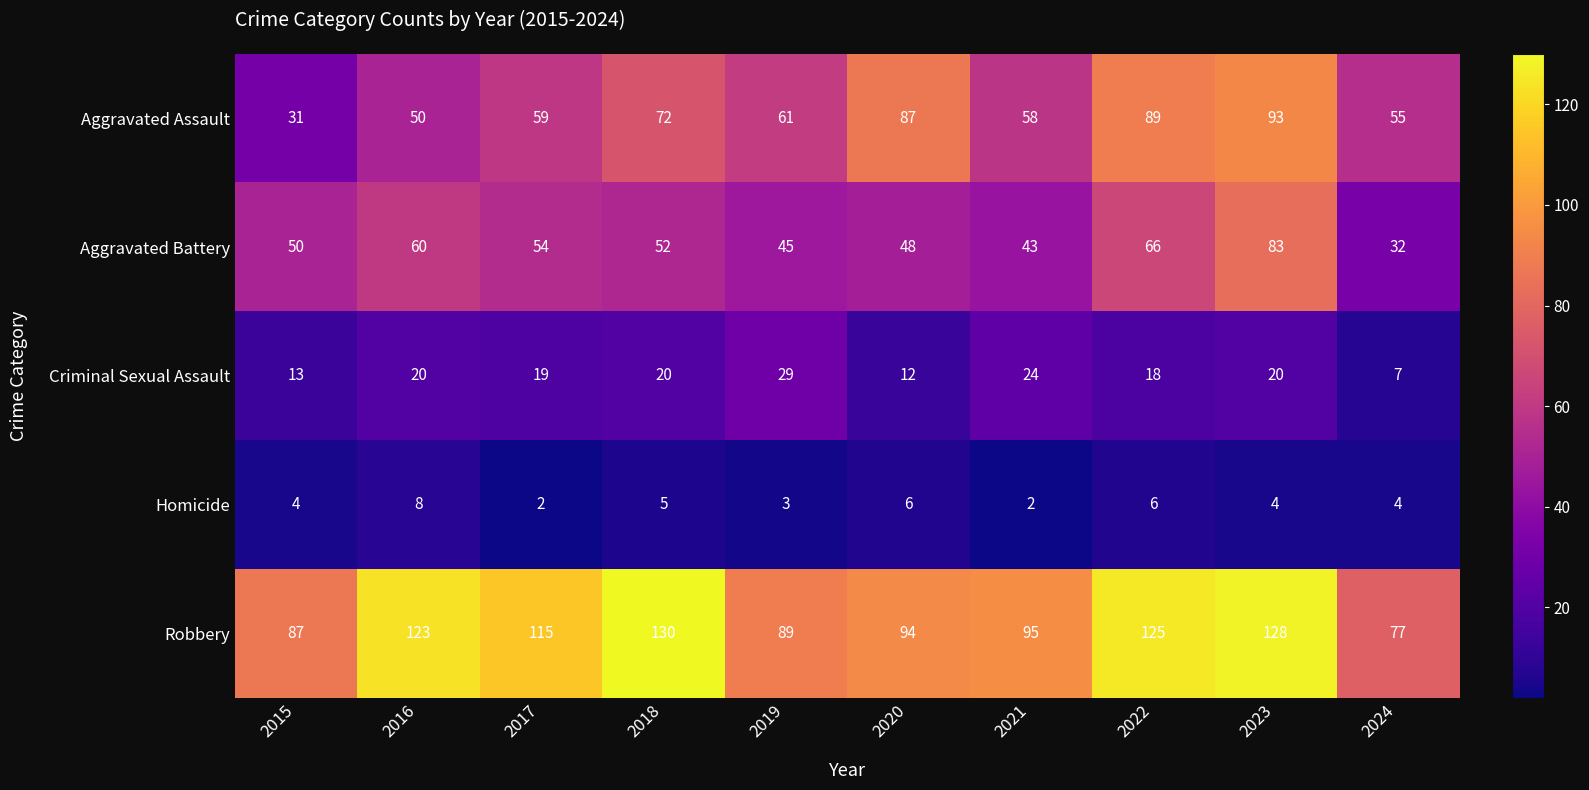

What is the maximum value shown in the chart?

130